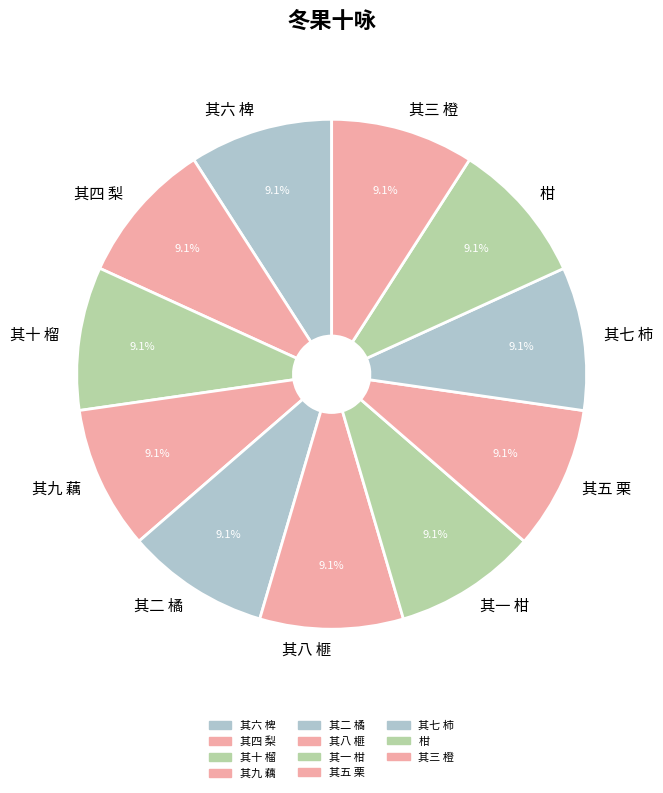

Does 其八 榧 account for over 50% of the chart?

No